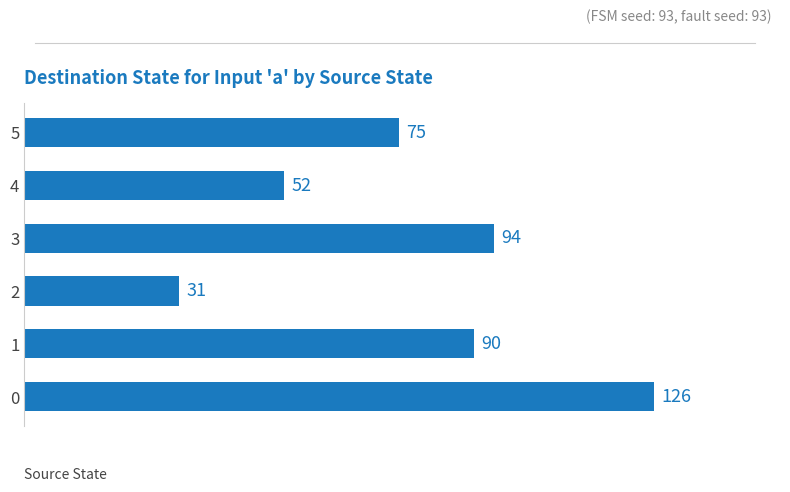

How many data points are less than 90?

3